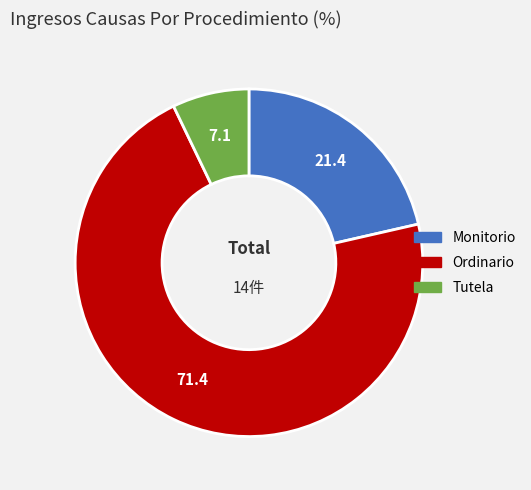

Rank the categories by value from lowest to highest.

Tutela, Monitorio, Ordinario